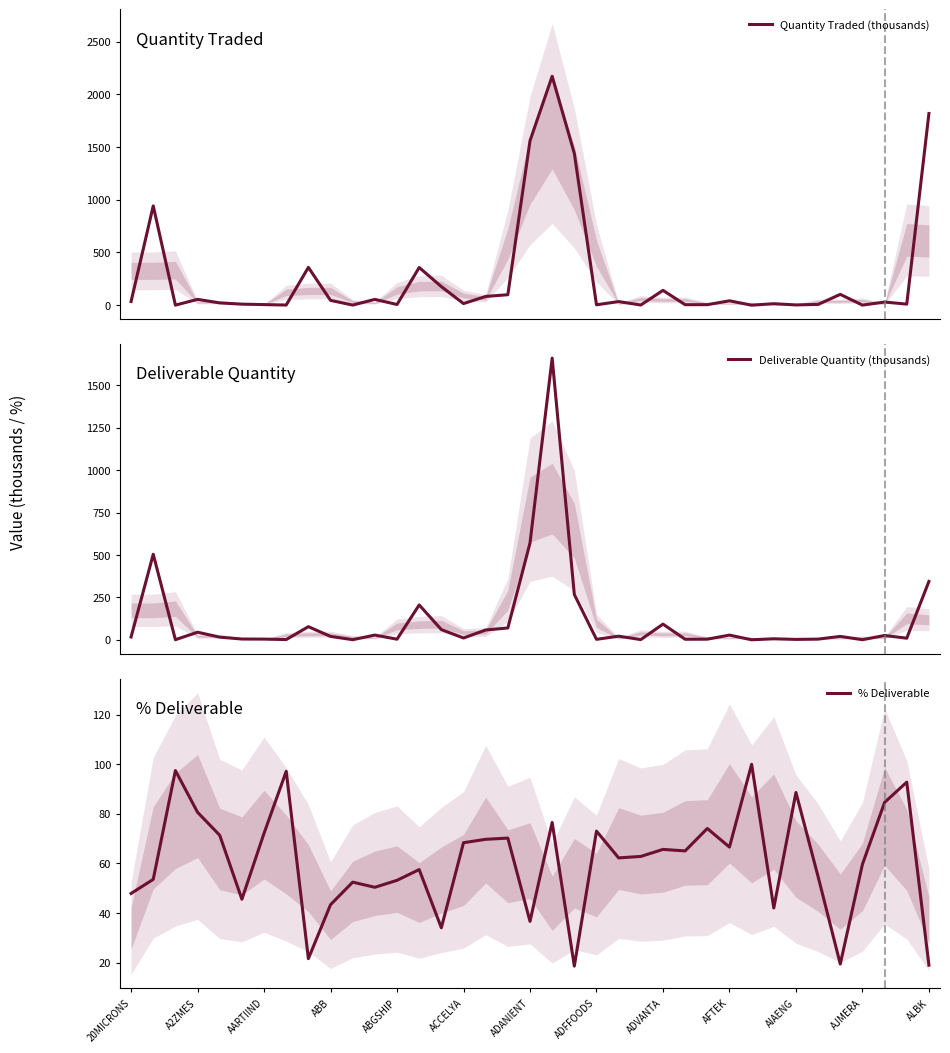

Is it true that % Deliverable equals 47.9 at 20MICRONS?

True